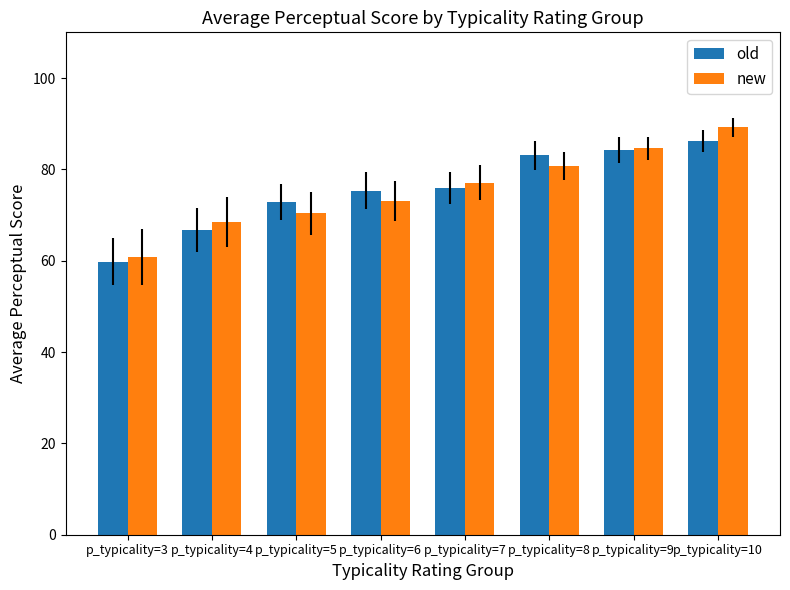

Count the number of data series in this chart.

2